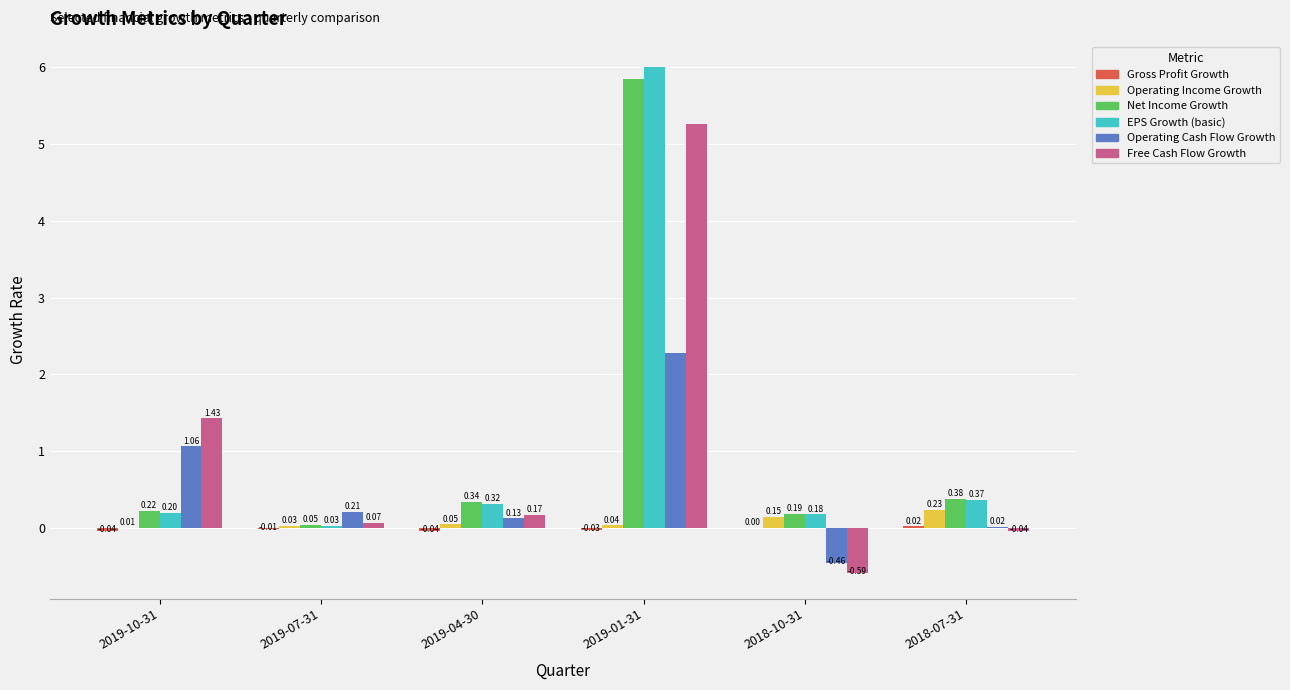

Which series has the largest total across all categories?

EPS Growth (basic)